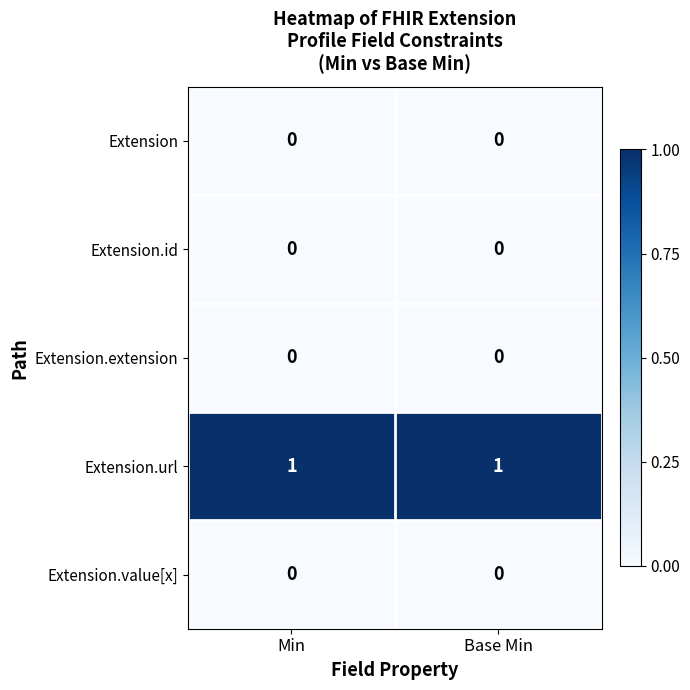

The value of Extension at Min is 0. True or false?

True